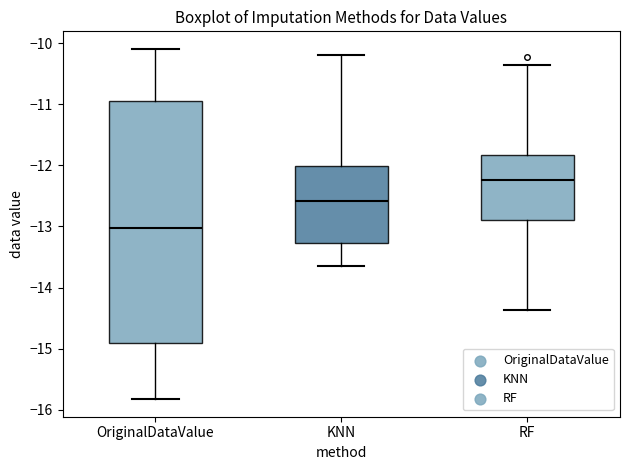

Reading left to right, read every box against the y-axis: the position of its median line, the range the box covers, and the ends of its whiskers. The values are not printed on the chart, so give them approximately, as read against the axis.

OriginalDataValue: median -13.0, box -14.9 to -10.9, whiskers -15.8 to -10.1
KNN: median -12.6, box -13.3 to -12.0, whiskers -13.6 to -10.2
RF: median -12.2, box -12.9 to -11.8, whiskers -14.4 to -10.4